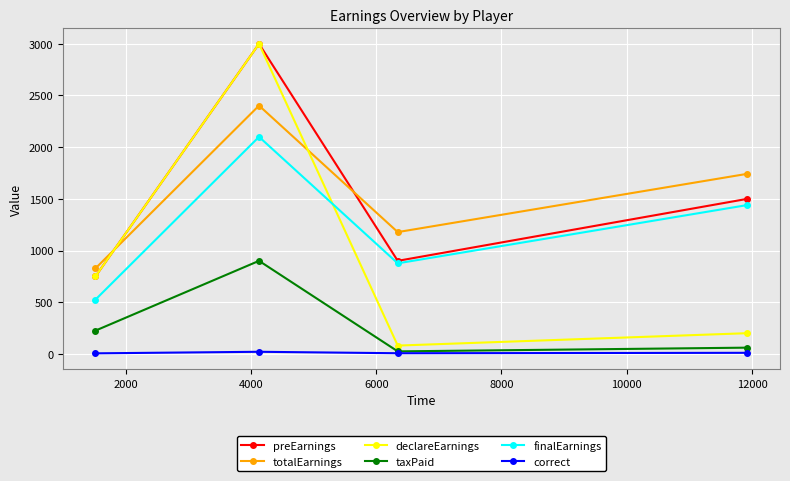

How many interior local valleys does the preEarnings series have?

1